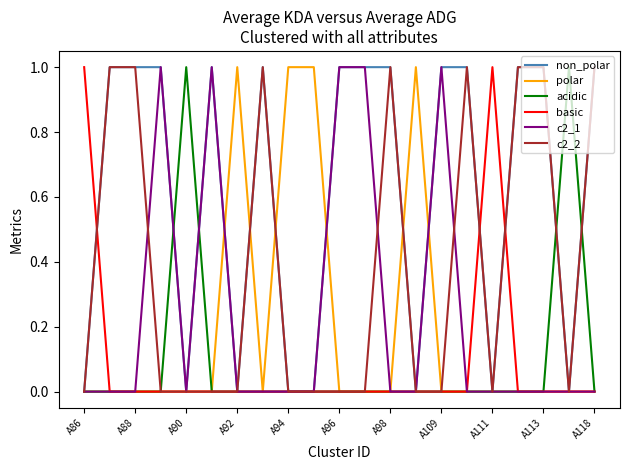

Does the chart display data point markers on the line(s)?

No